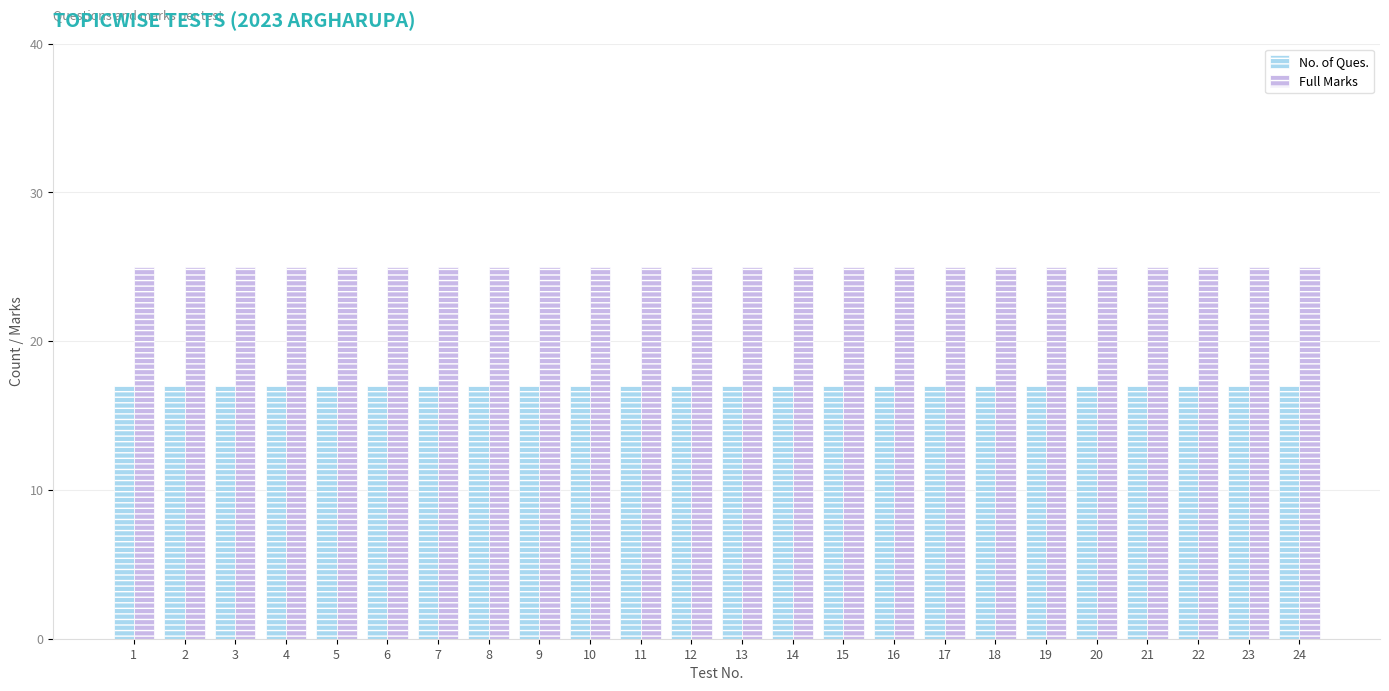

What is the sum of the No. of Ques. values at 4 and 23?

34